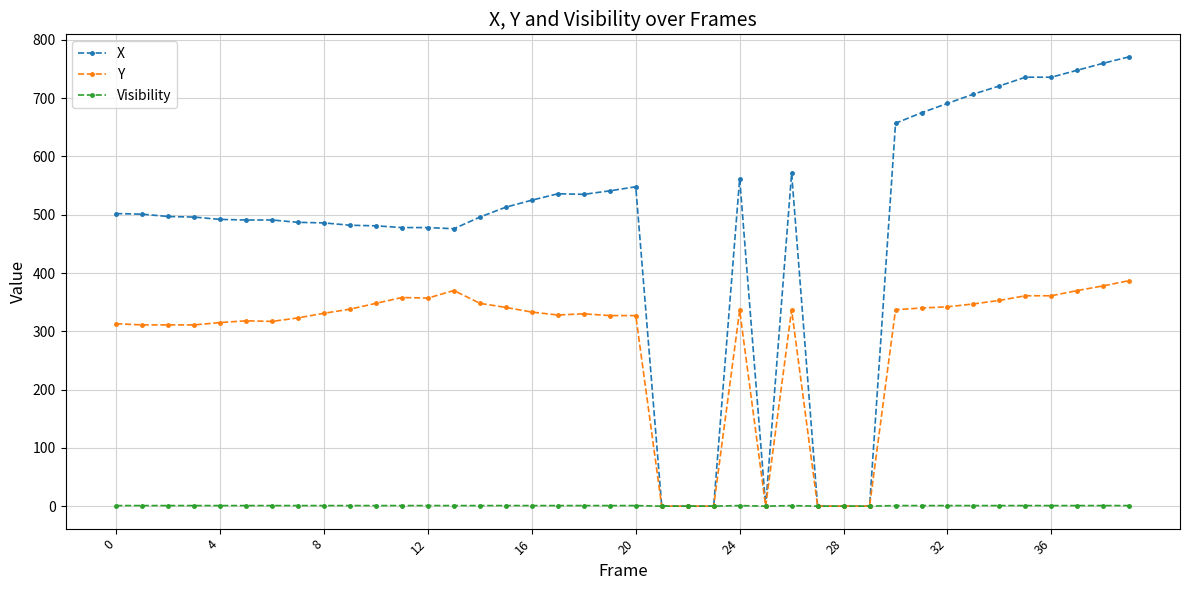

How many categories are shown in the chart?

40